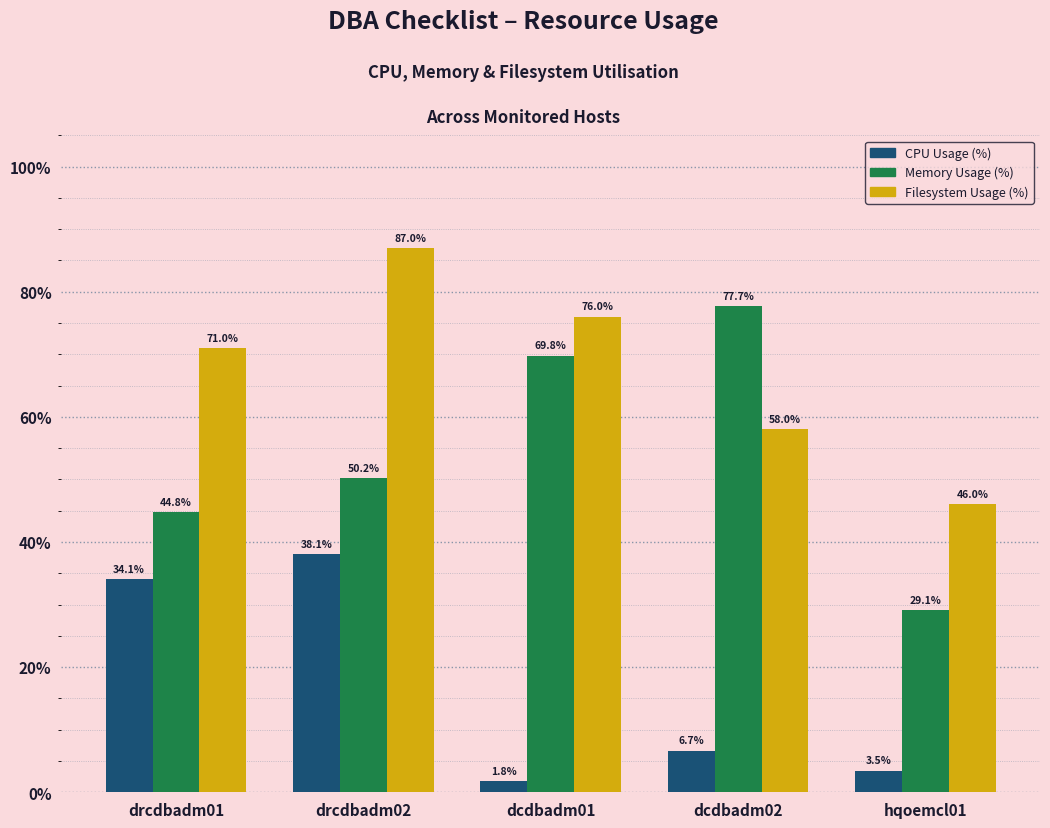

Reading left to right, extract all data points from this chart.

CPU Usage (%): drcdbadm01=34.1	drcdbadm02=38.1	dcdbadm01=1.8	dcdbadm02=6.7	hqoemcl01=3.5
Memory Usage (%): drcdbadm01=44.8	drcdbadm02=50.2	dcdbadm01=69.8	dcdbadm02=77.7	hqoemcl01=29.1
Filesystem Usage (%): drcdbadm01=71.0	drcdbadm02=87.0	dcdbadm01=76.0	dcdbadm02=58.0	hqoemcl01=46.0